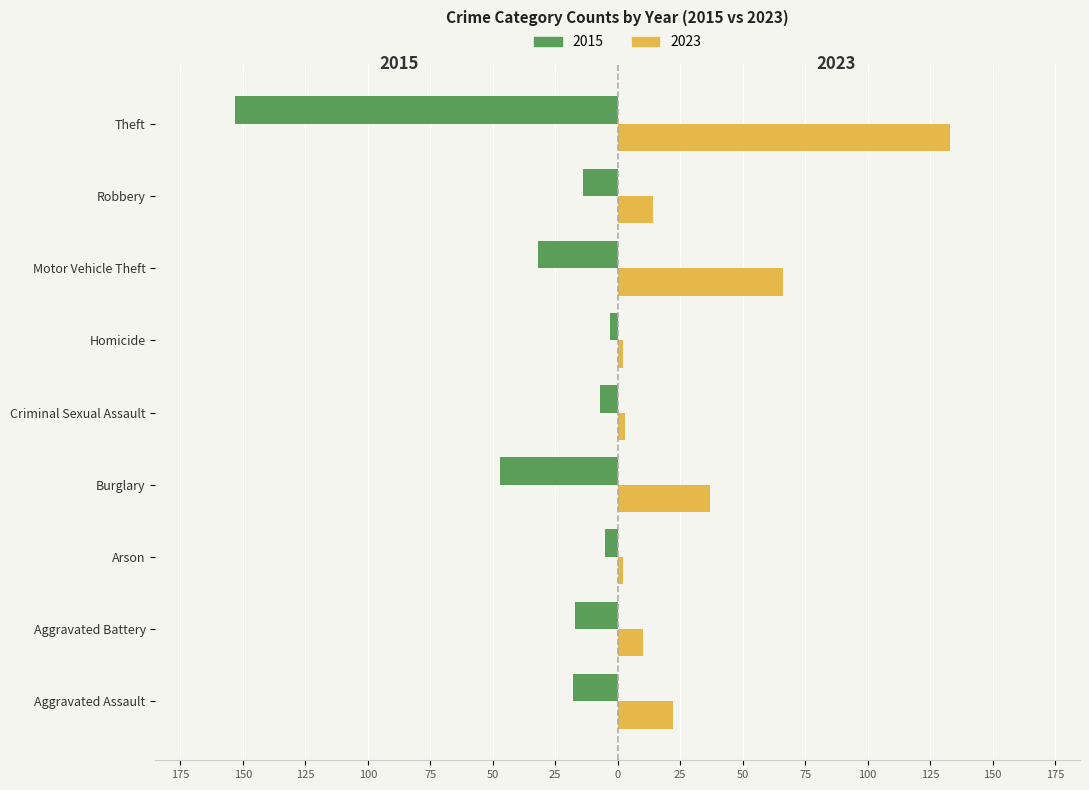

The value of 2015 at Robbery is -14. True or false?

True